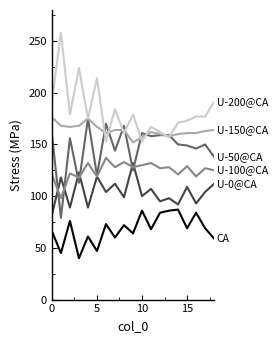

What is the greatest value displayed?

258